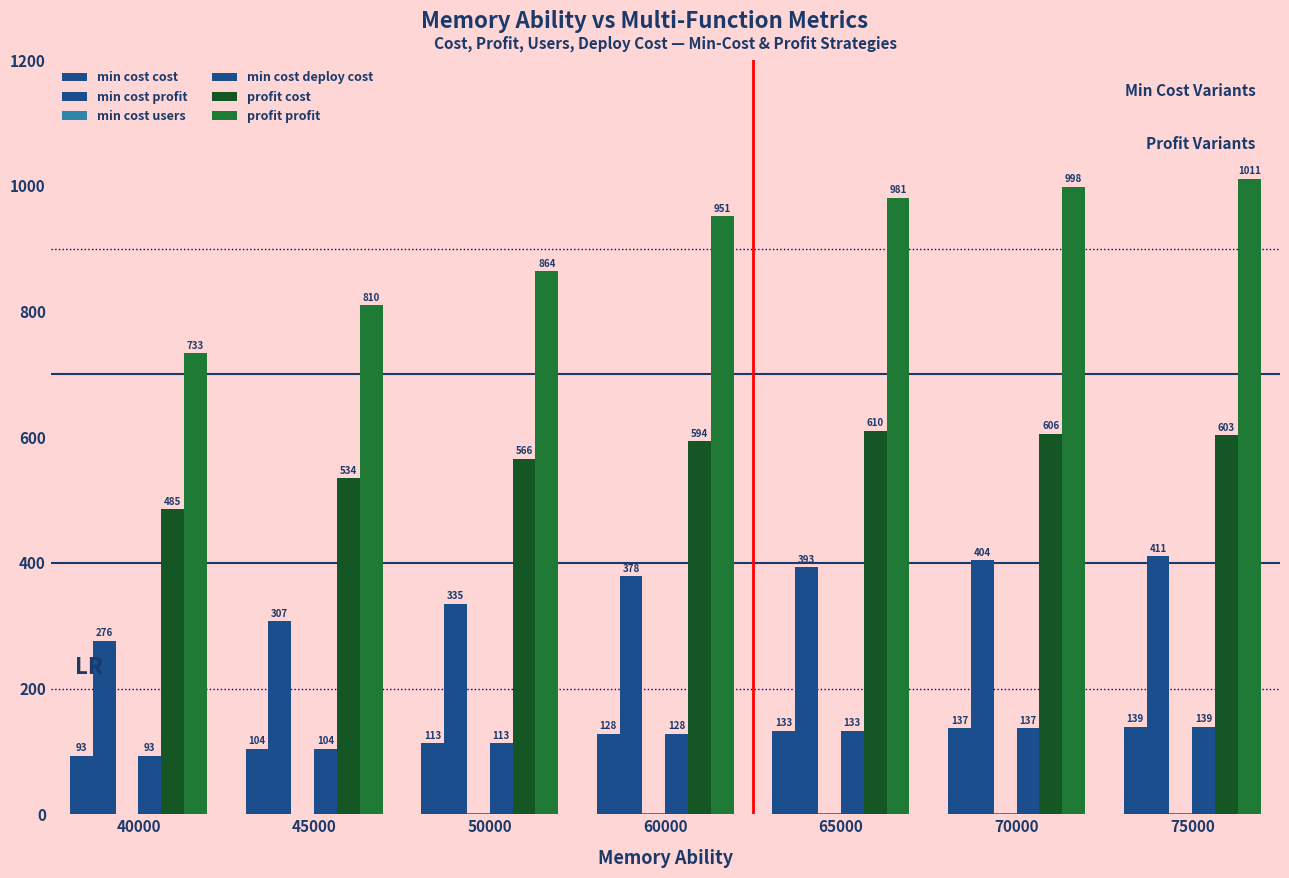

How many values in the profit profit series exceed 951?

4